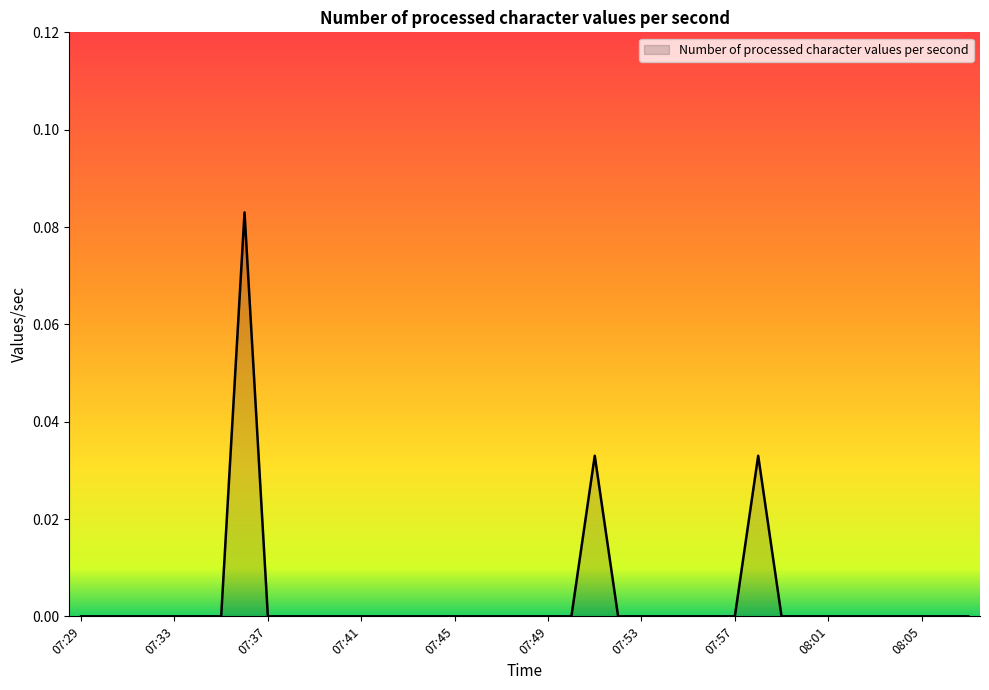

At which label is the value closest to 0?

07:29